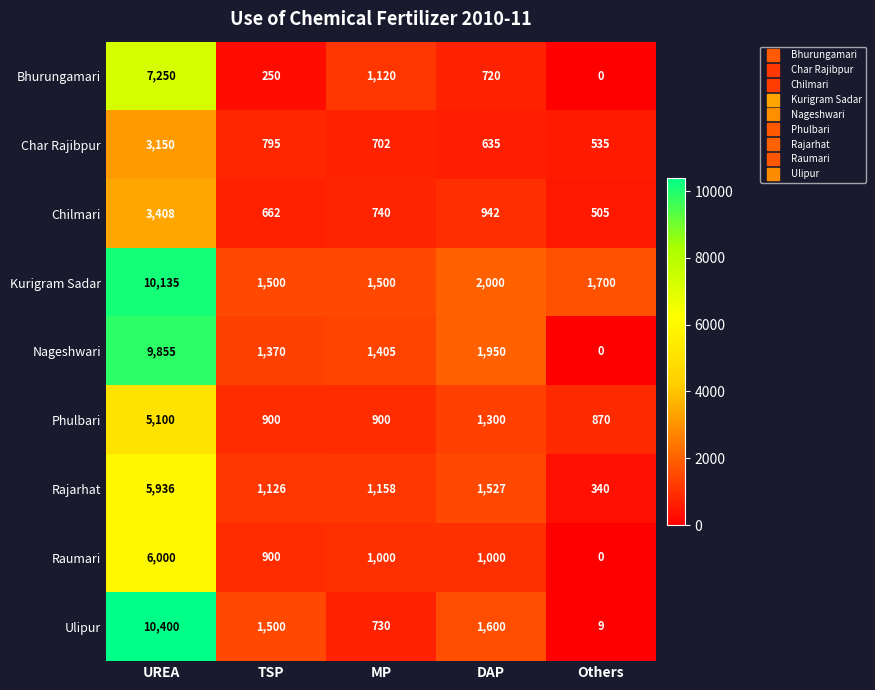

What is the difference between the Ulipur values at UREA and DAP?

8800